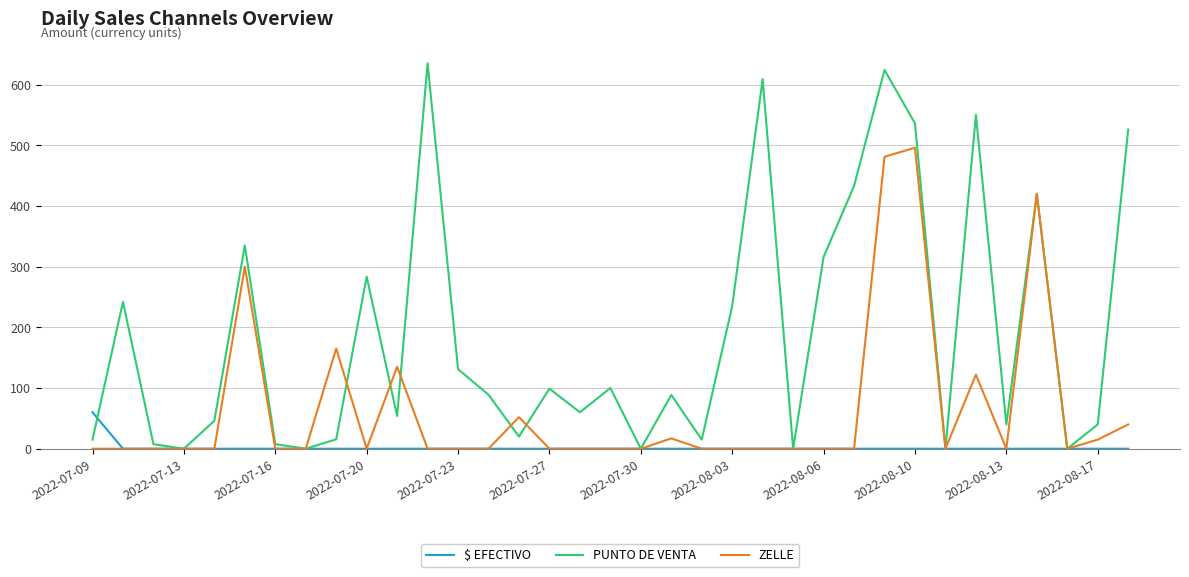

List the series in order of their overall mean, highest first.

PUNTO DE VENTA, ZELLE, $ EFECTIVO